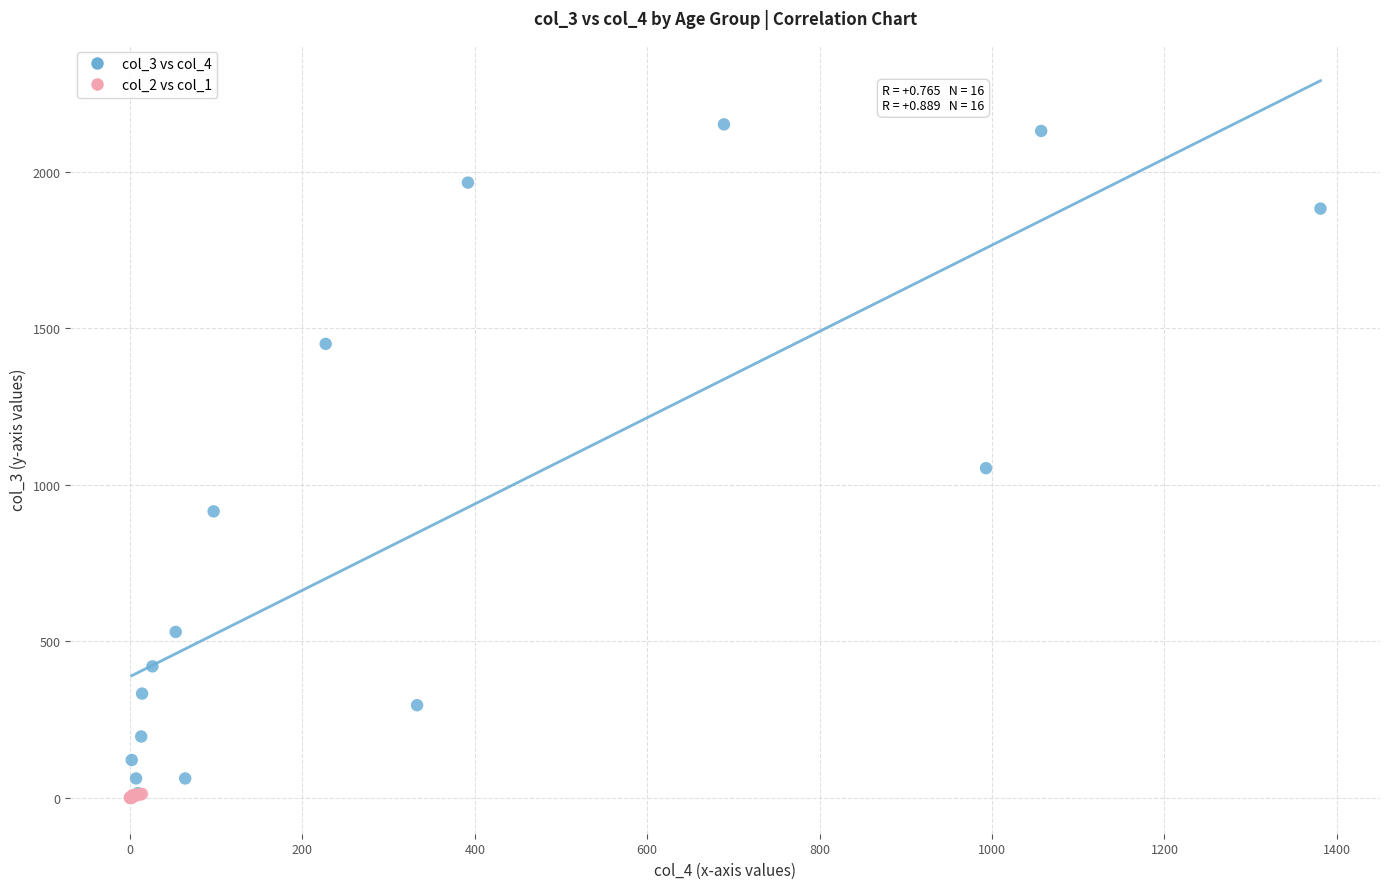

Which series contains the highest Y value?

col_3 vs col_4